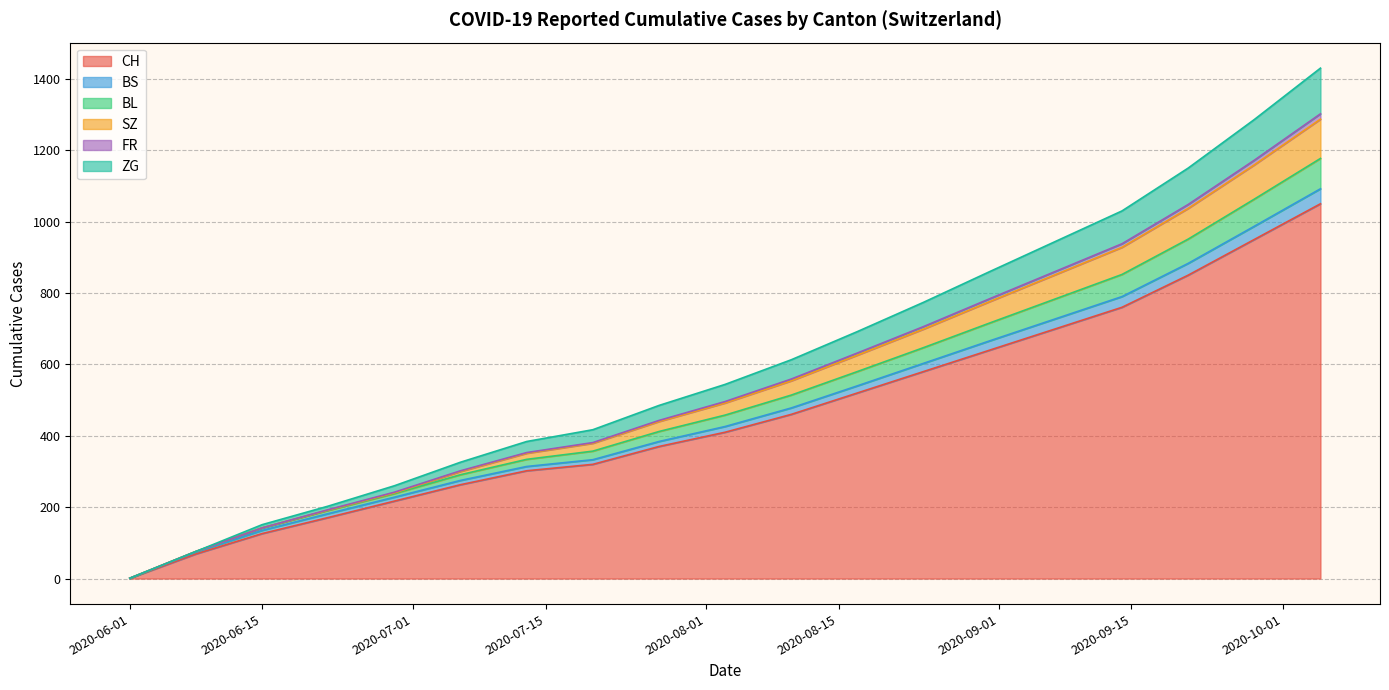

What is the maximum value for CH?

1050